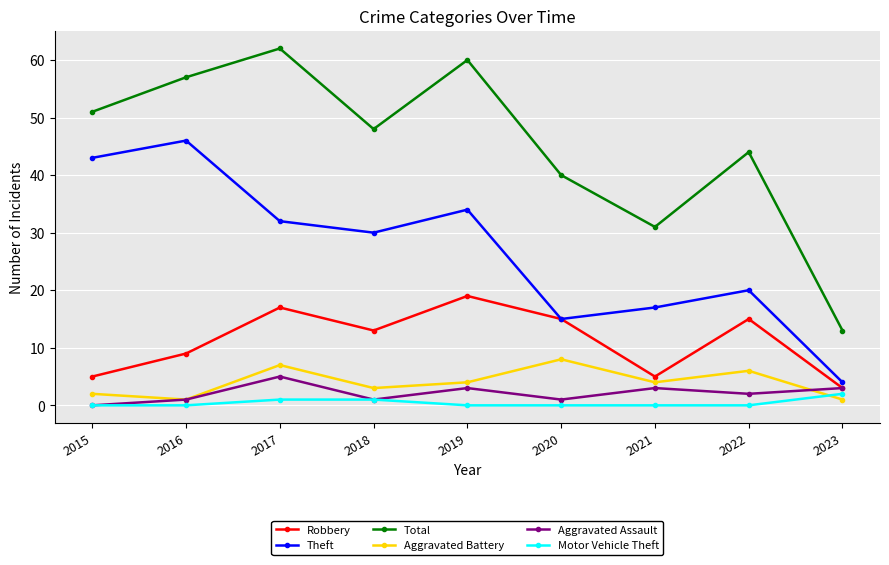

What is the difference between the maximum and minimum values in the Total series?

49